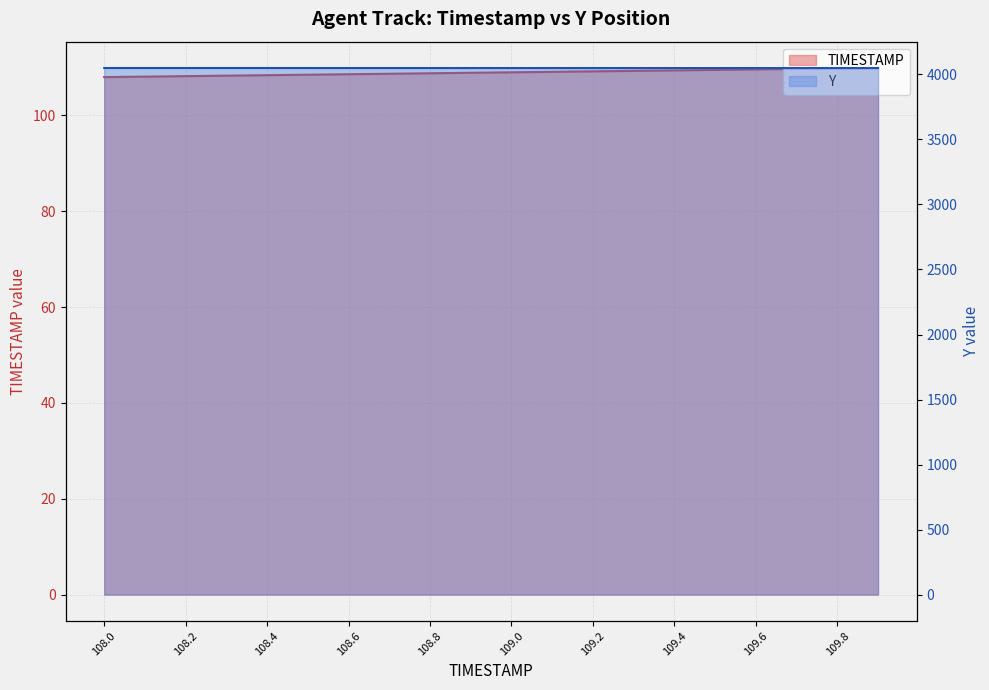

What is the highest value of the TIMESTAMP series?

109.9